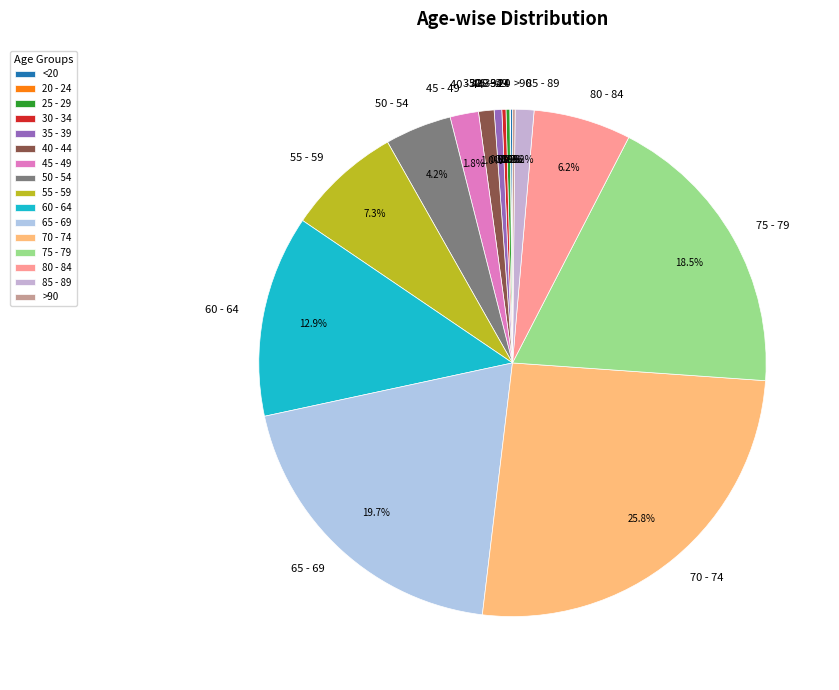

Does any single category account for the majority?

No